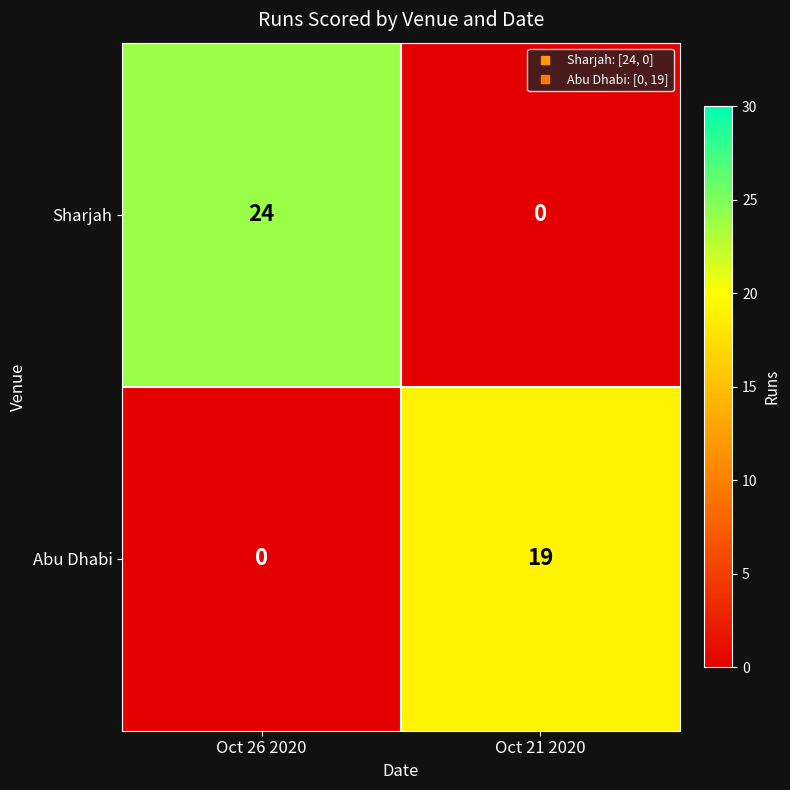

True or false: Sharjah has a value of 0 at Oct 21 2020.

True